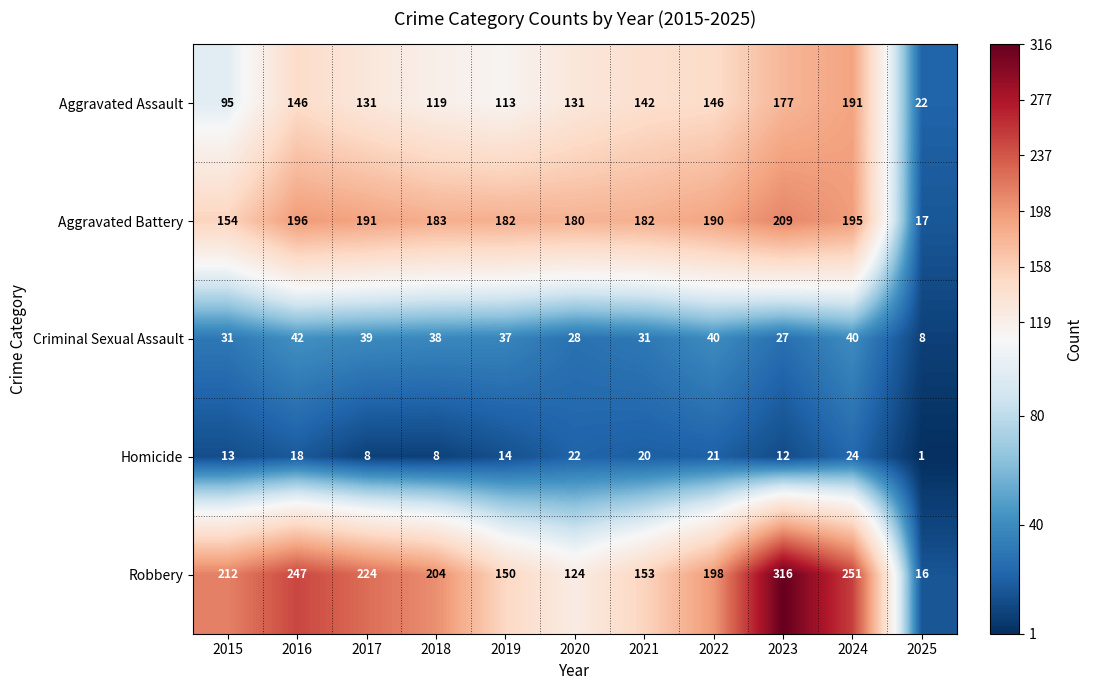

Which category has the highest value across all series?

2023